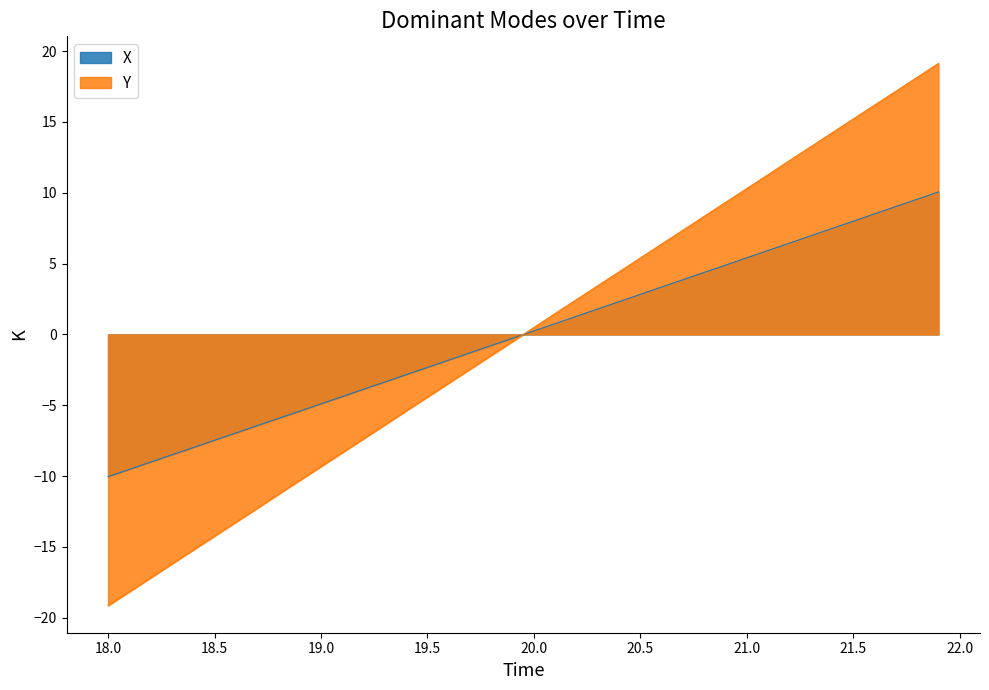

What is the value of the Y point at the 28th from the left?

7.4